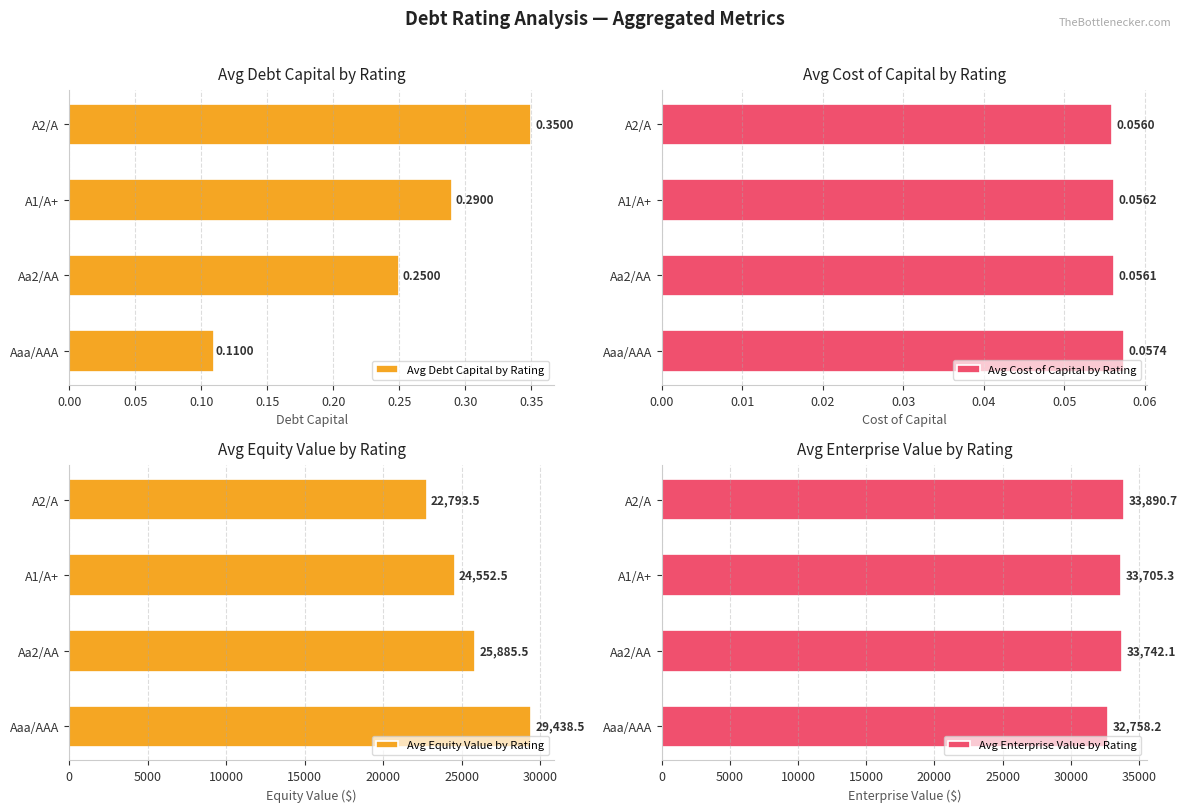

What is the sum of the Avg Enterprise Value by Rating values at A2/A and Aa2/AA?

67632.8